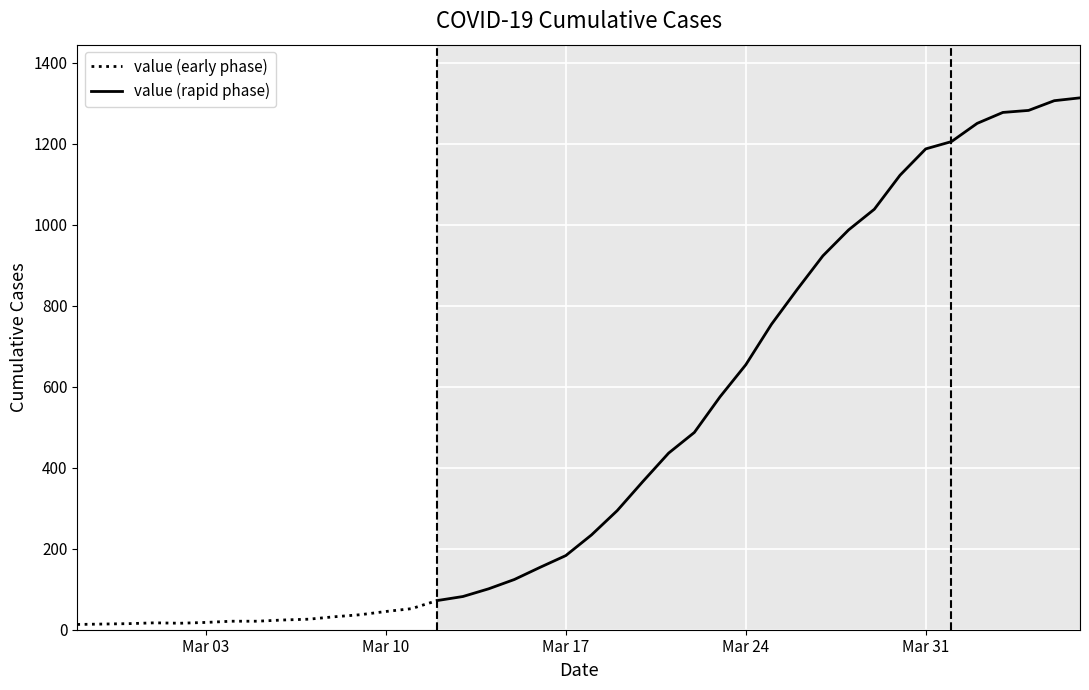

Reading left to right, extract all data points from this chart.

13	14	15	17	16	18	21	21	24	26	32	37	45	52	72	82	101	124	154	183	234	294	366	436	487	575	654	754	840	923	987	1038	1122	1187	1205	1250	1277	1282	1306	1313